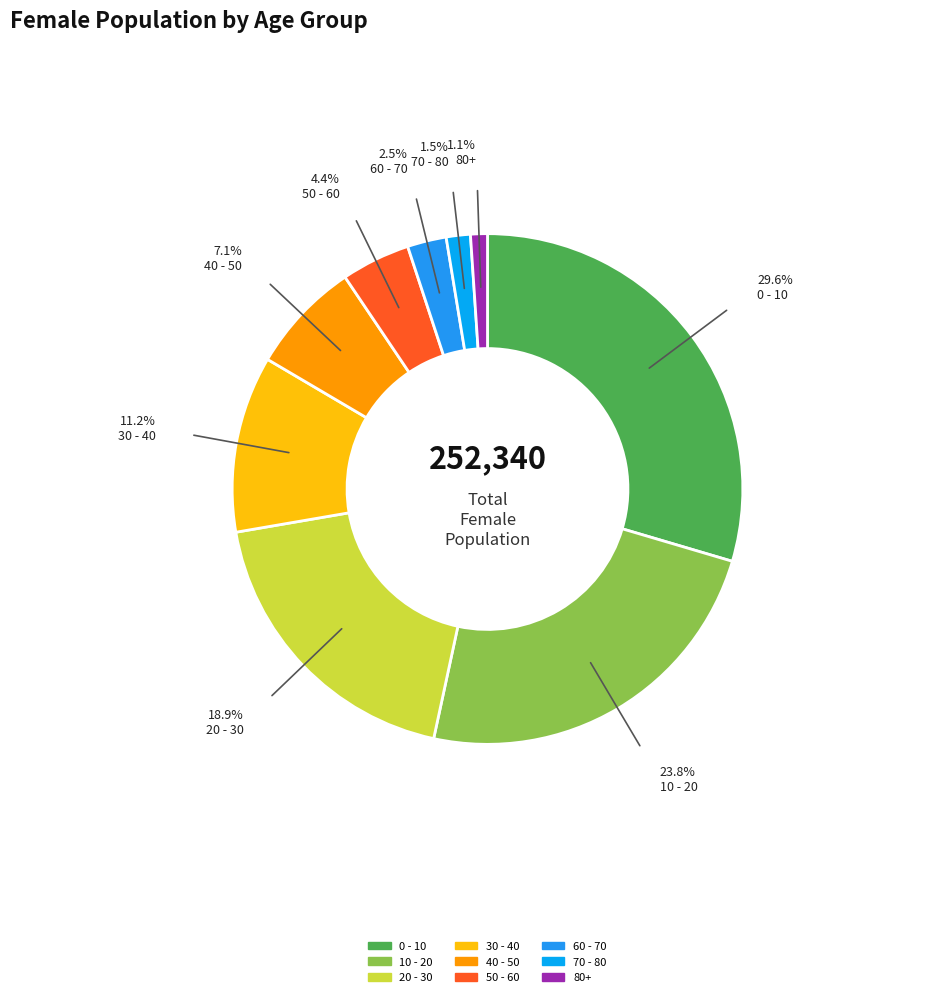

How many segments does this pie chart have?

9